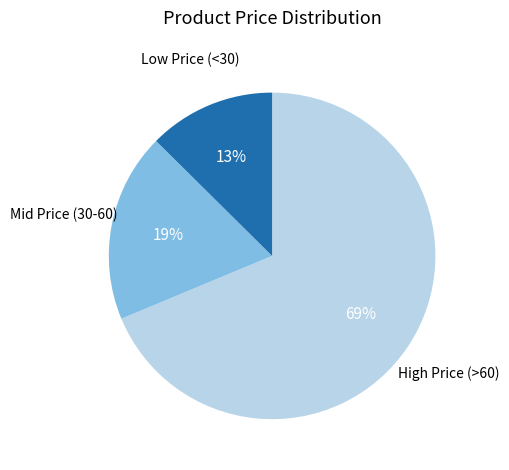

Is there any slice that represents more than half of the pie?

Yes